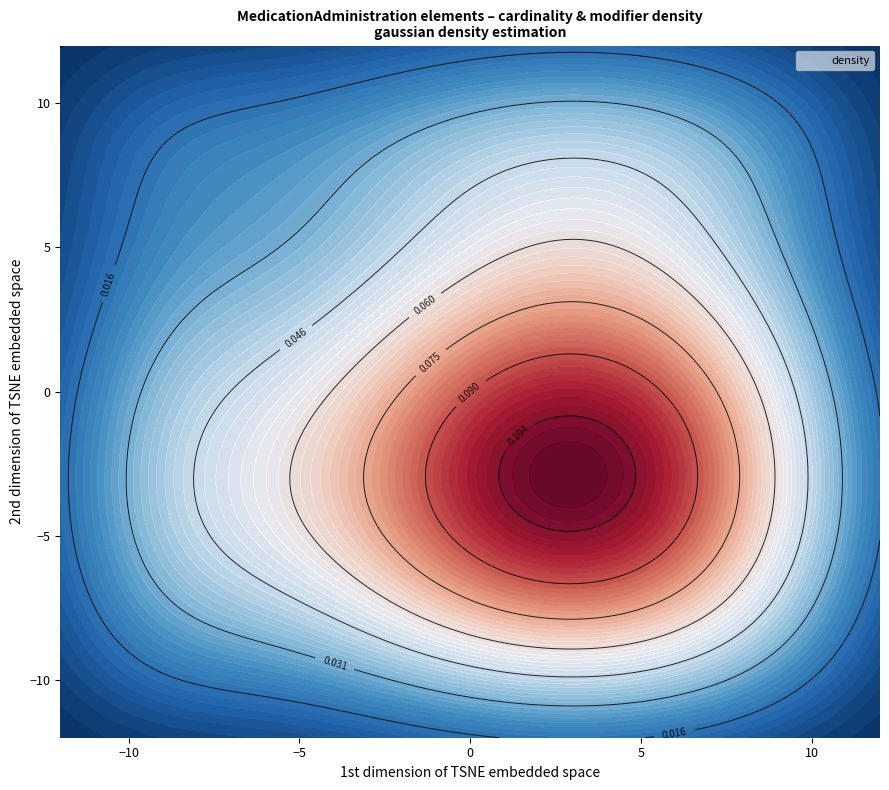

The value of text at 13 is 0. True or false?

True